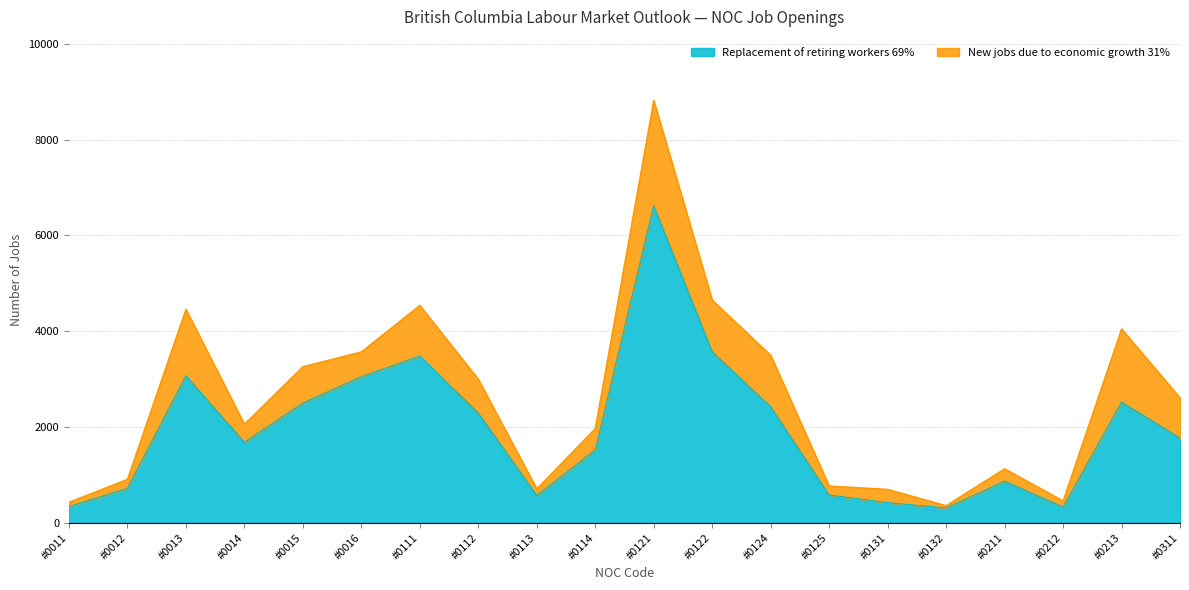

What is the smallest value displayed?

310